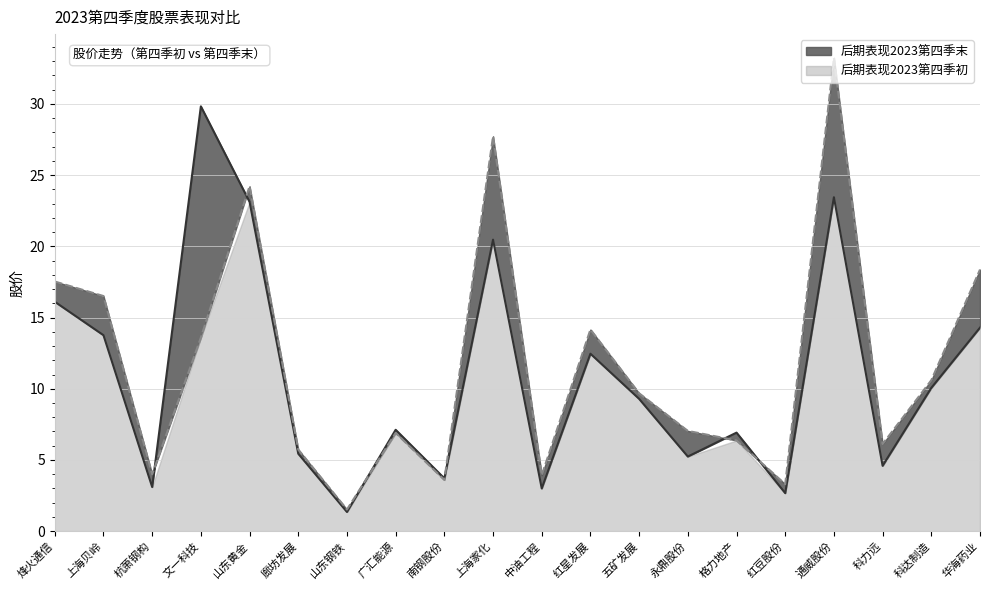

Between 五矿发展 and 科力远, which is larger?

五矿发展